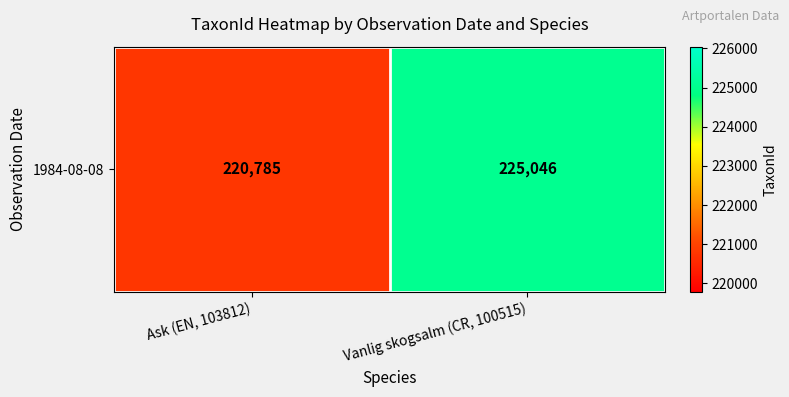

What is the minimum value shown in the chart?

220785